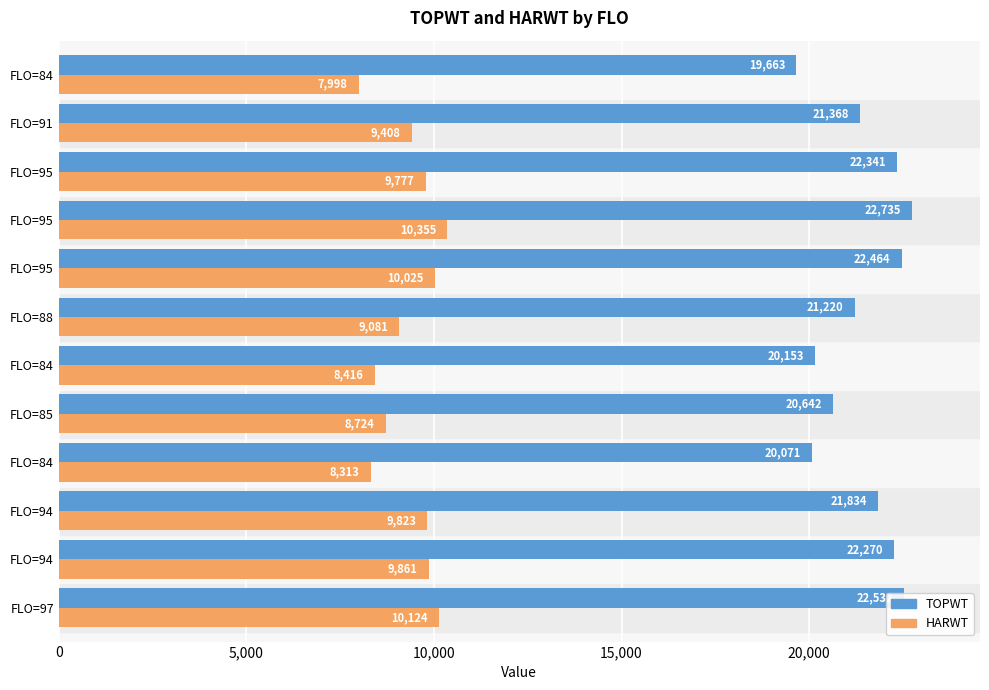

What are all the series names shown in the legend?

TOPWT, HARWT